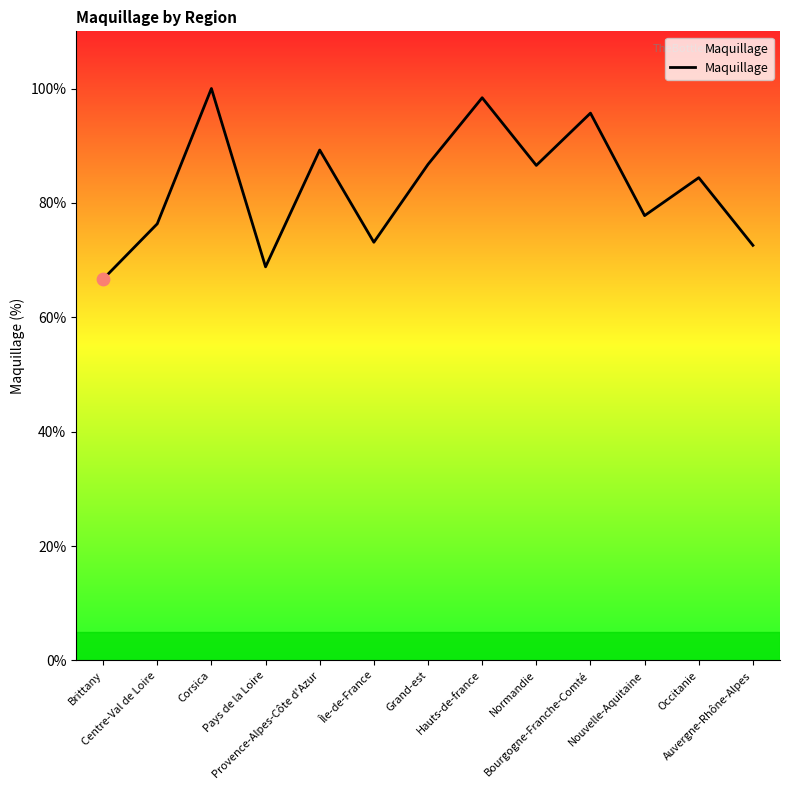

What is the ratio of the value at Centre-Val de Loire to the value at Hauts-de-france?

0.8